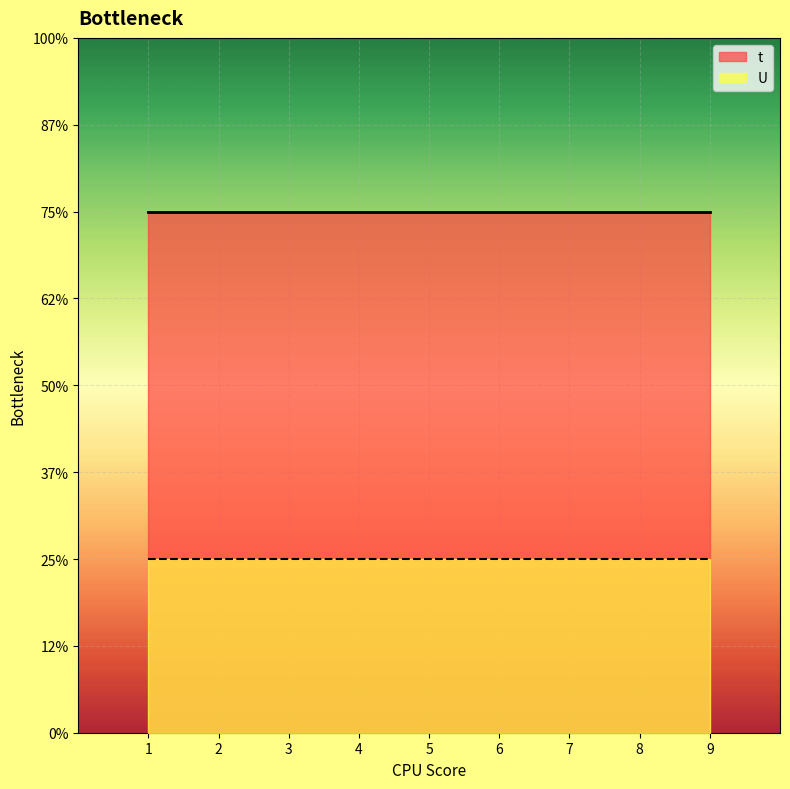

At which label is U closest to 1?

1